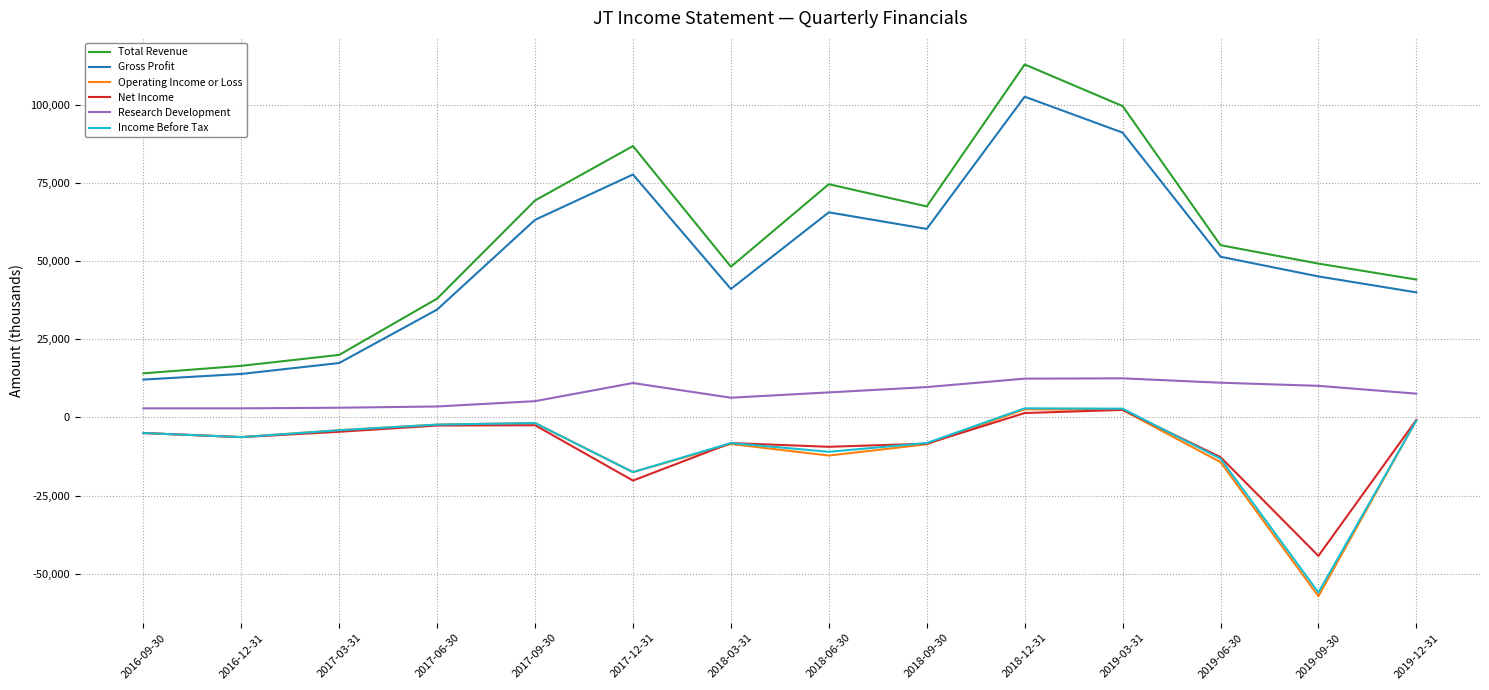

How many values in Operating Income or Loss are above zero?

2